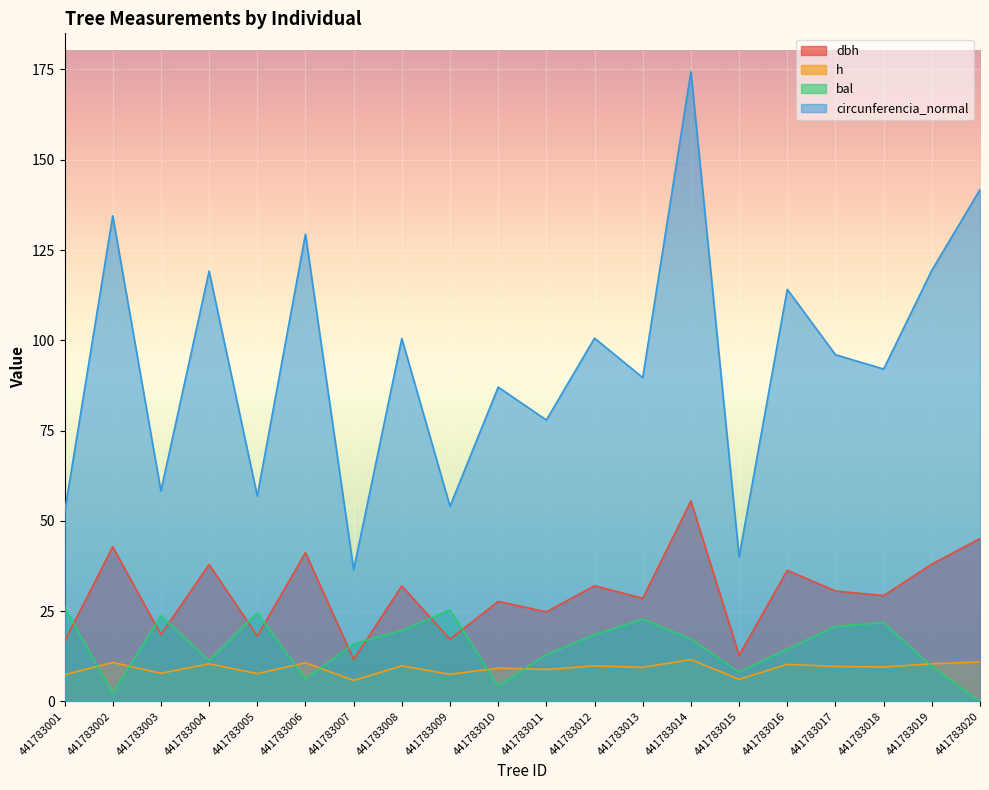

Which series changed the most between 441783014 and 441783015?

circunferencia_normal